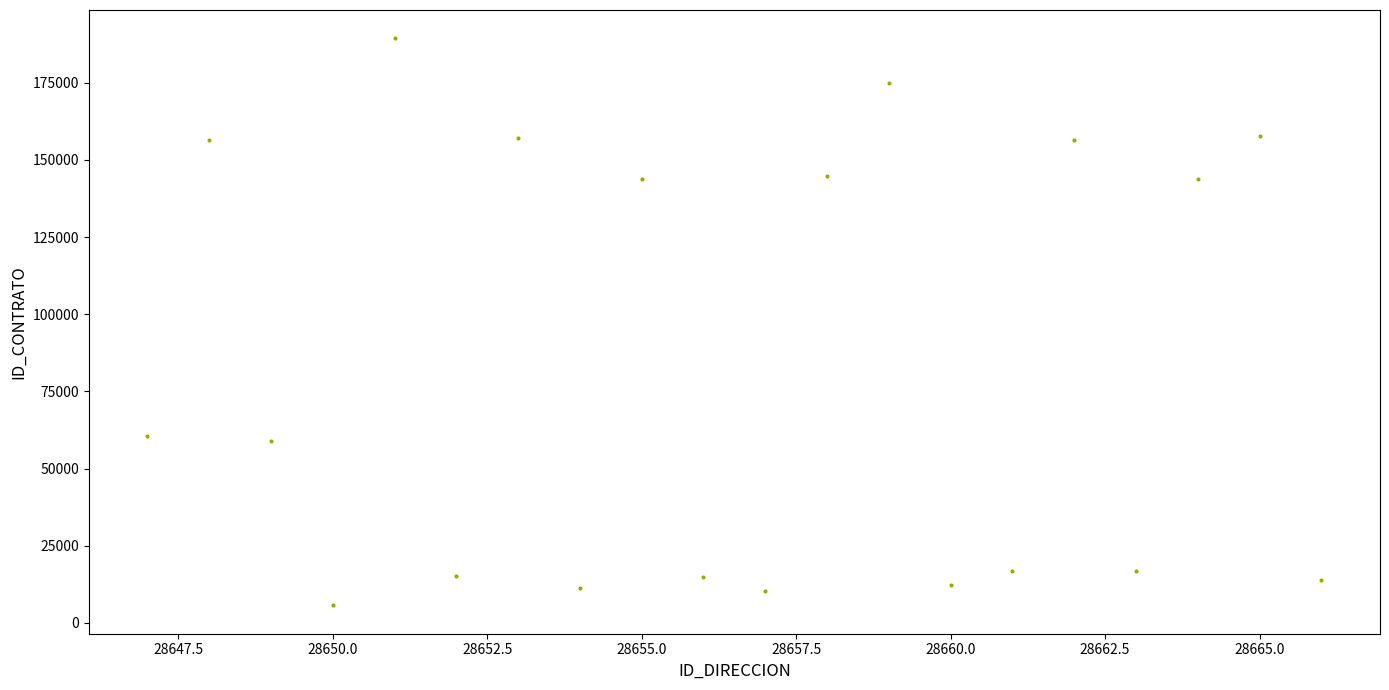

What is the range of Y values (max minus min)?

183630